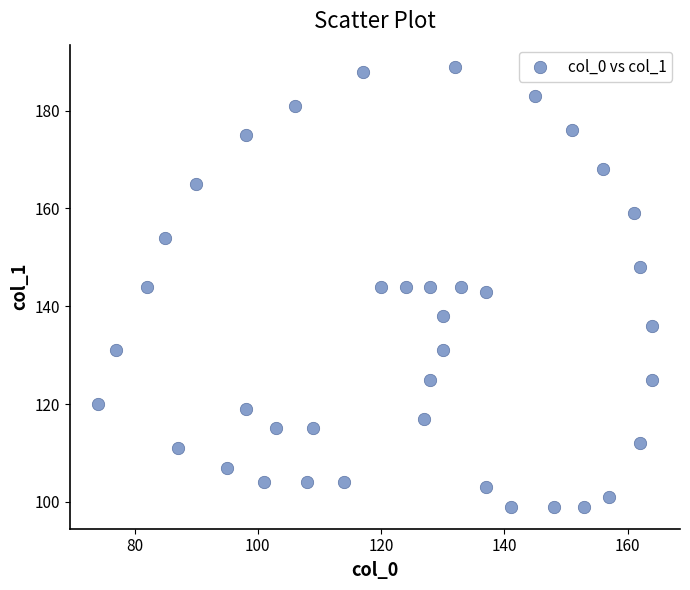

What is the range of X values (max minus min)?

90